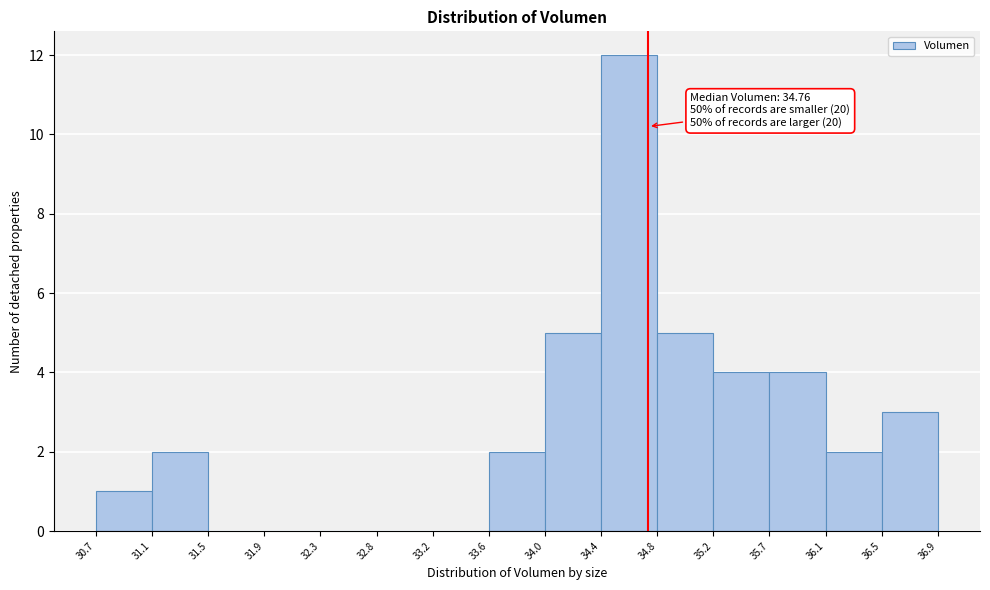

Which range on the x-axis has the tallest bar?

34.4 to 34.8